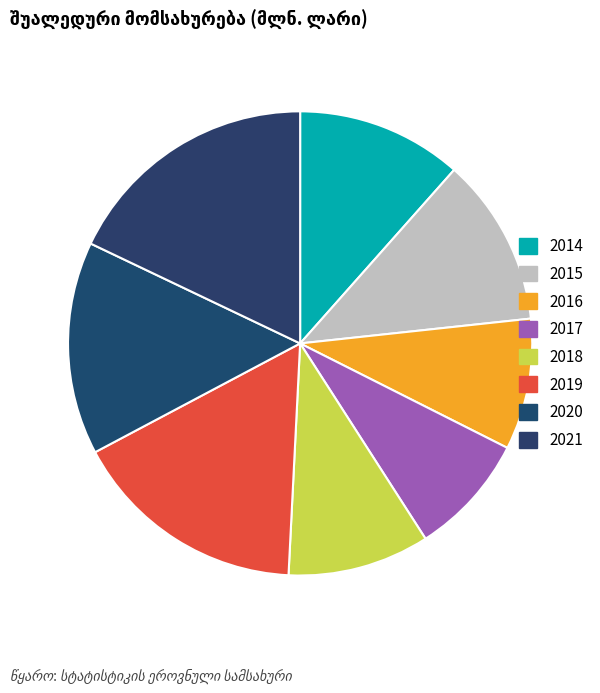

Combined, do 2017 and 2016 account for over 50%?

No